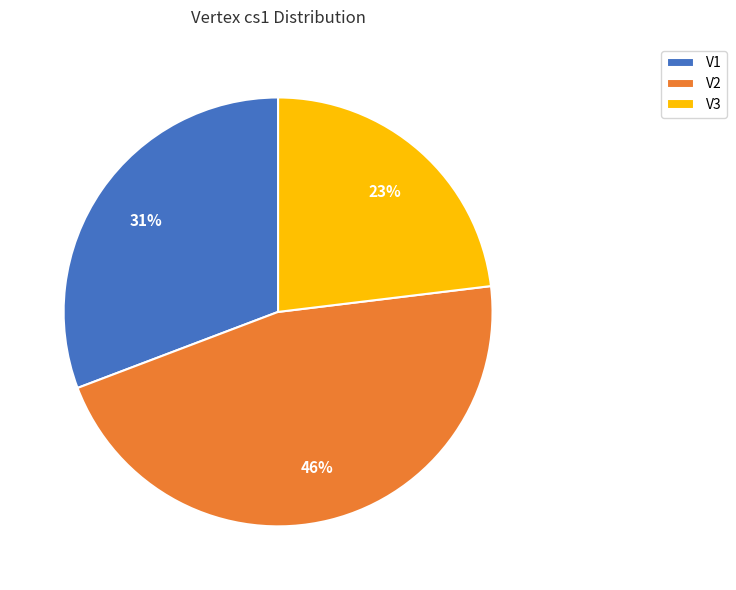

What percentage is the V2 slice, to the nearest percent?

46%